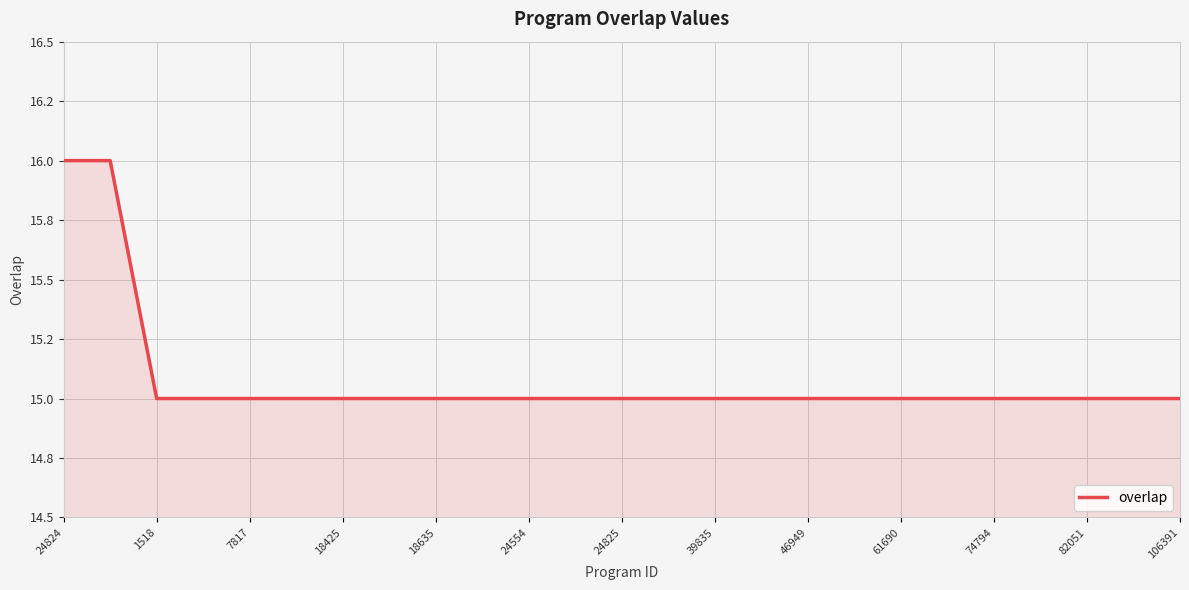

Is this an area chart (filled region under the line)?

Yes